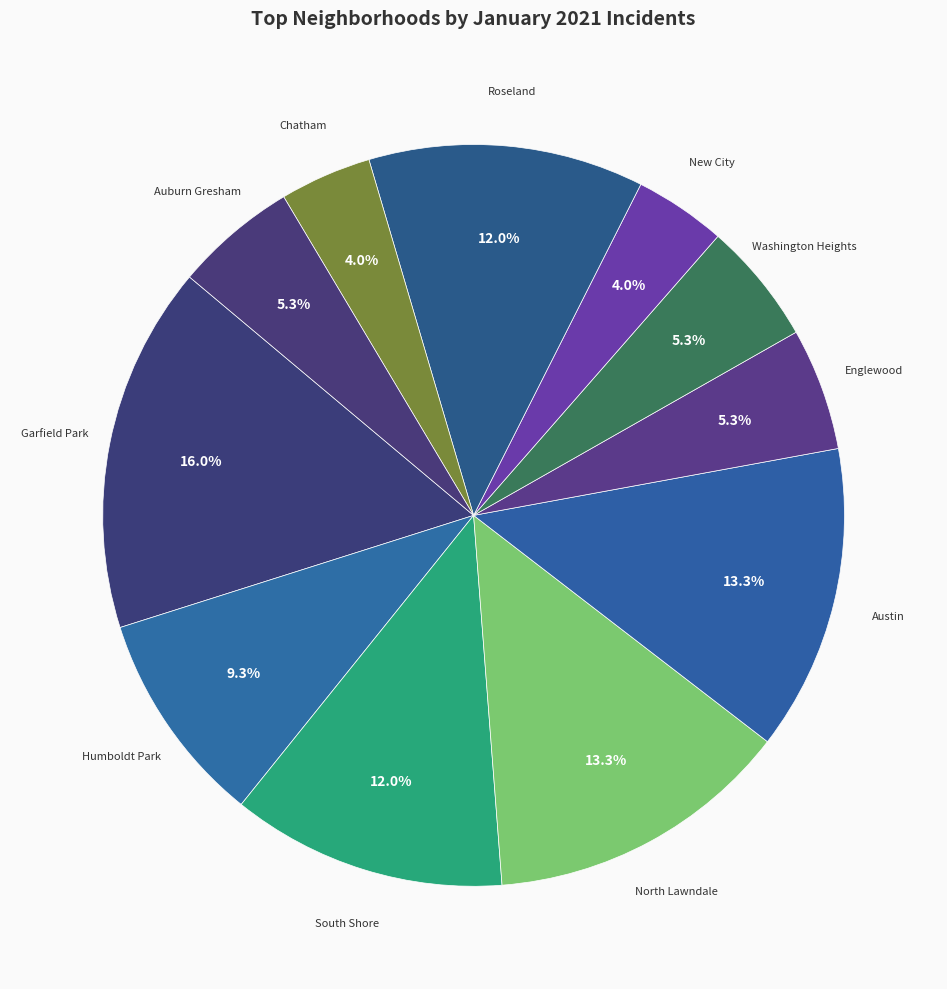

How many segments does this pie chart have?

11